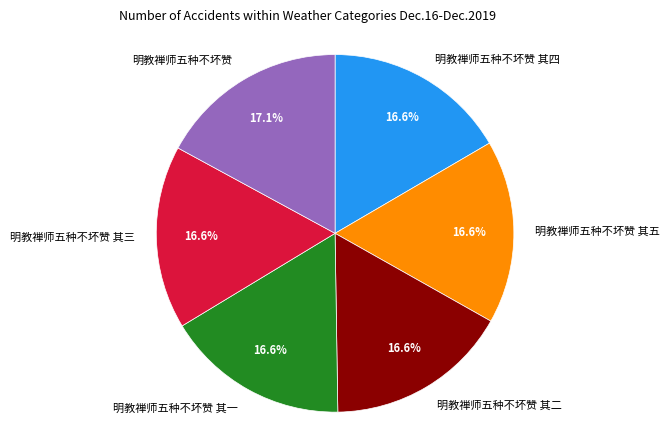

To the nearest percent, what is the average slice percentage?

17%